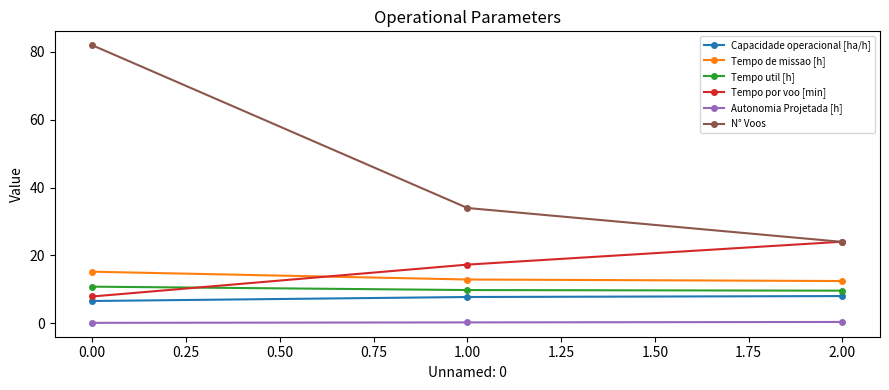

Which series has the largest total across all categories?

N° Voos